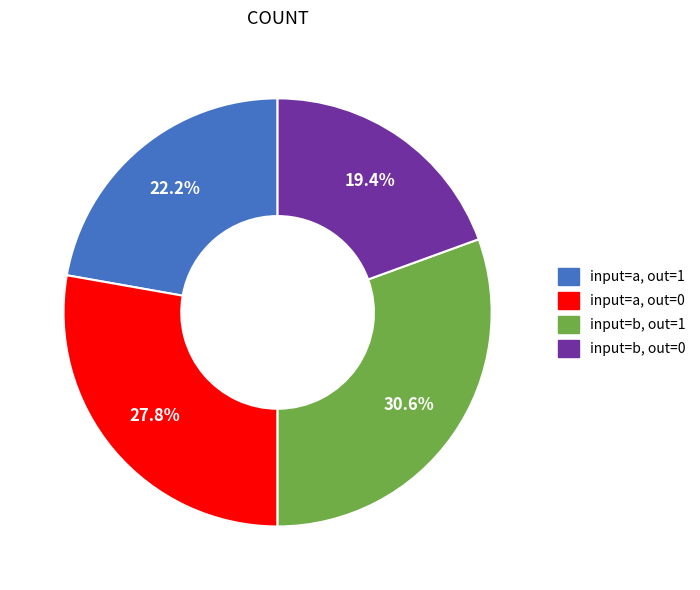

Does any single category account for the majority?

No